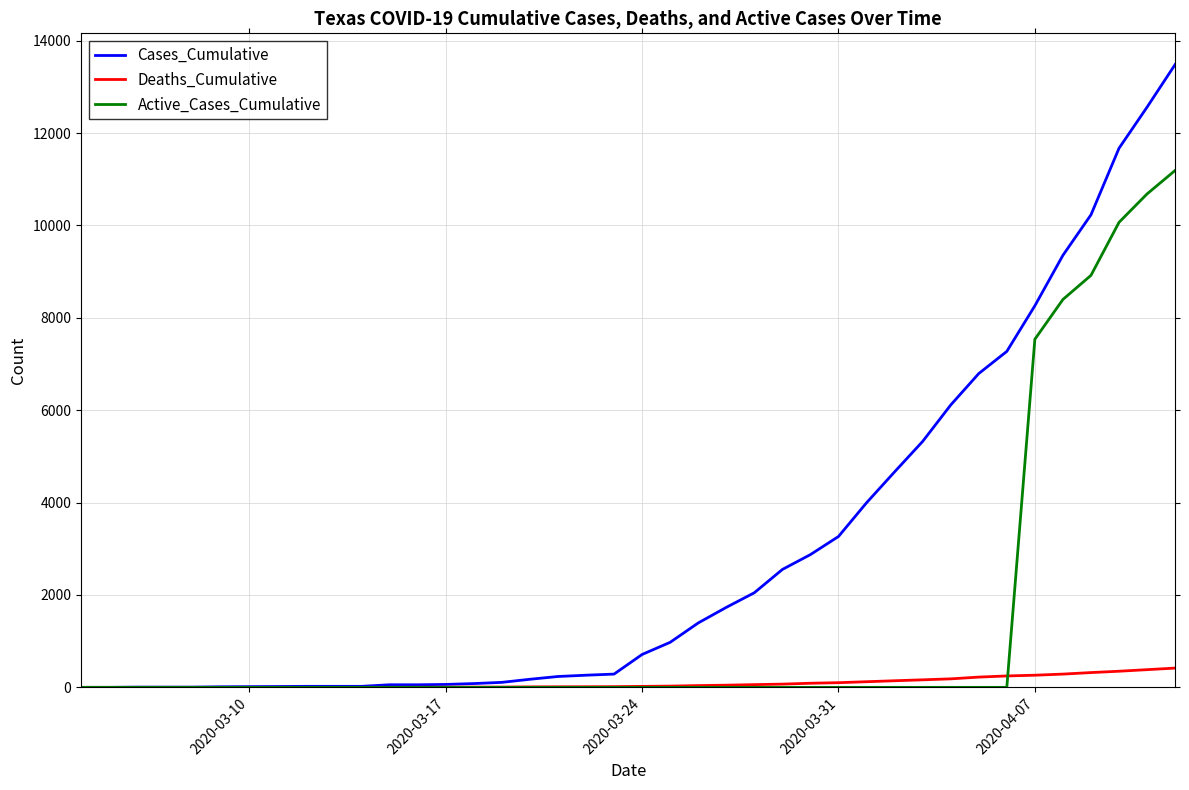

Which series has the widest spread of values?

Cases_Cumulative